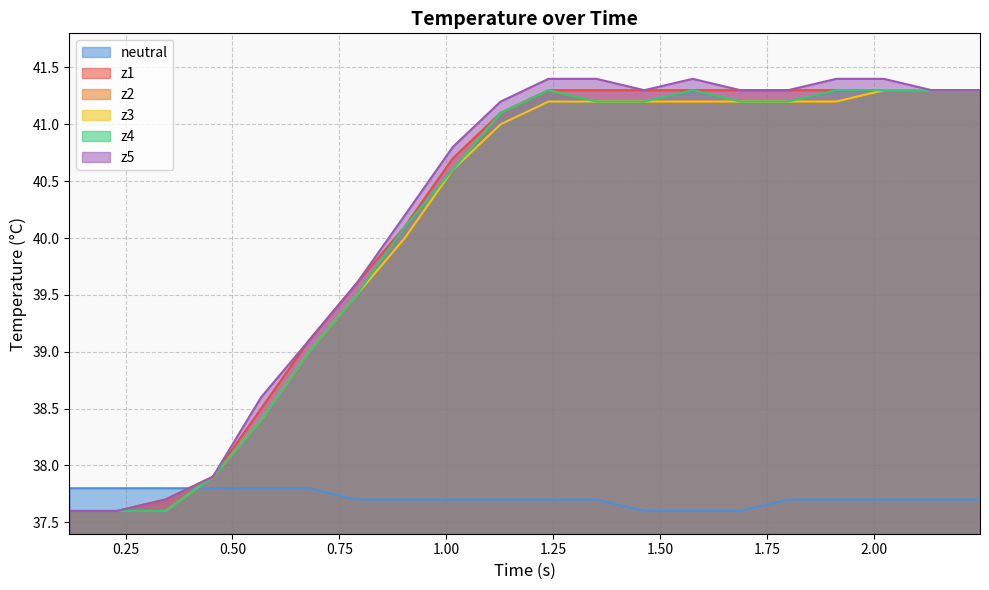

How many times do z5 and neutral cross each other?

1